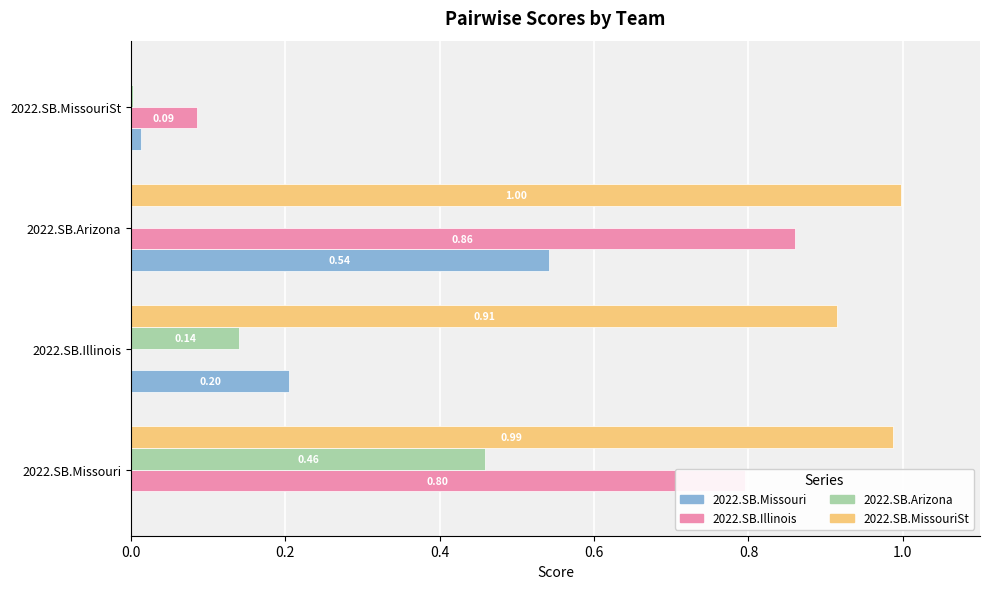

Which series has the largest total across all categories?

2022.SB.MissouriSt